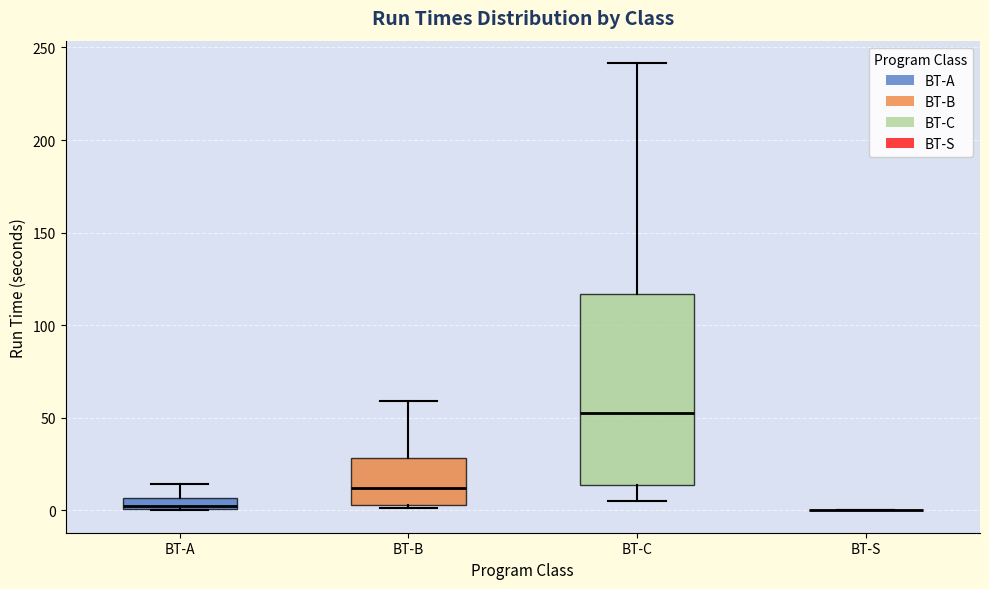

Which box is the tallest, from its lower edge to its upper edge?

BT-C